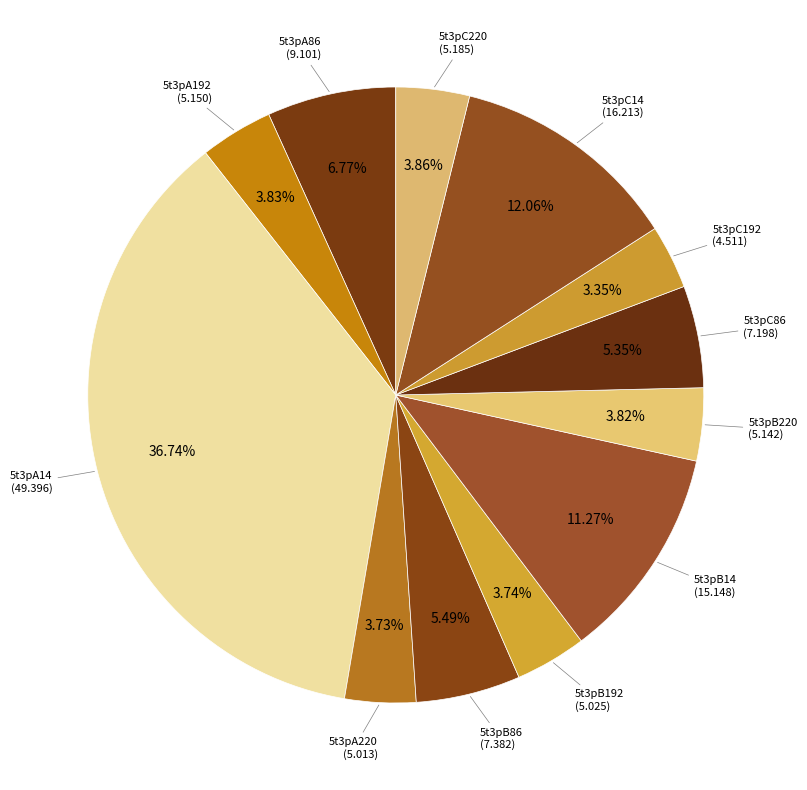

Rank the categories by value from lowest to highest.

5t3pC192, 5t3pA220, 5t3pB192, 5t3pB220, 5t3pA192, 5t3pC220, 5t3pC86, 5t3pB86, 5t3pA86, 5t3pB14, 5t3pC14, 5t3pA14